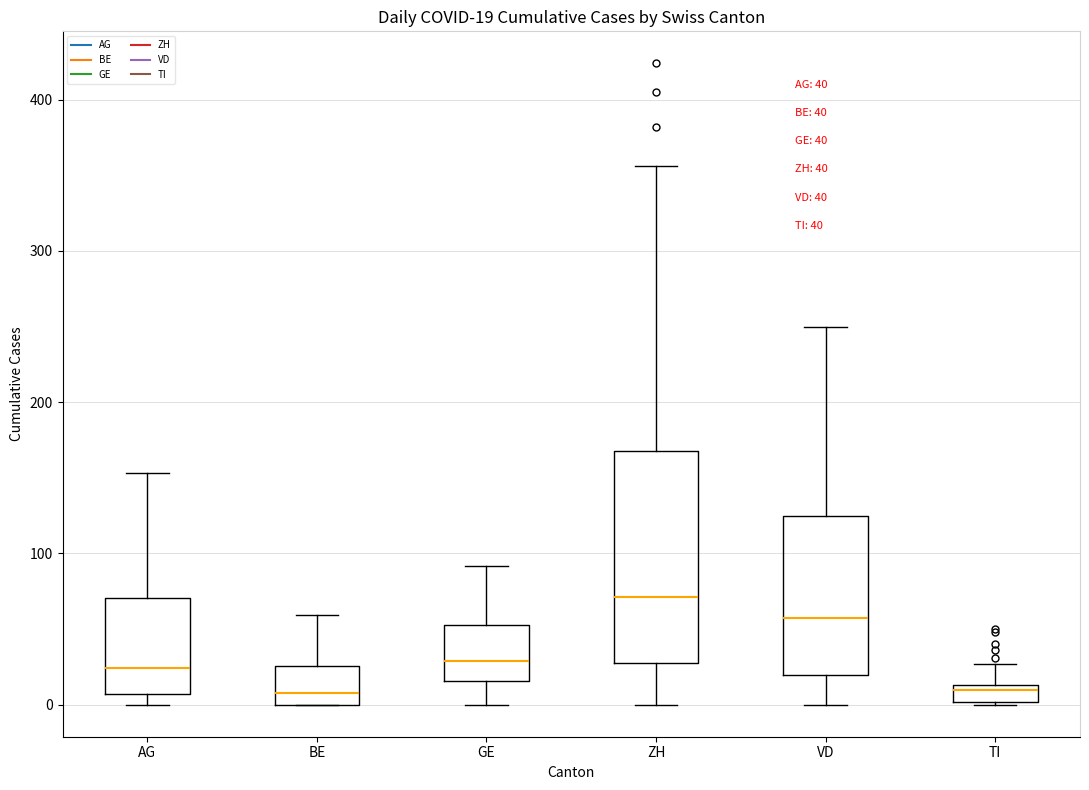

Which box is the tallest, from its lower edge to its upper edge?

ZH